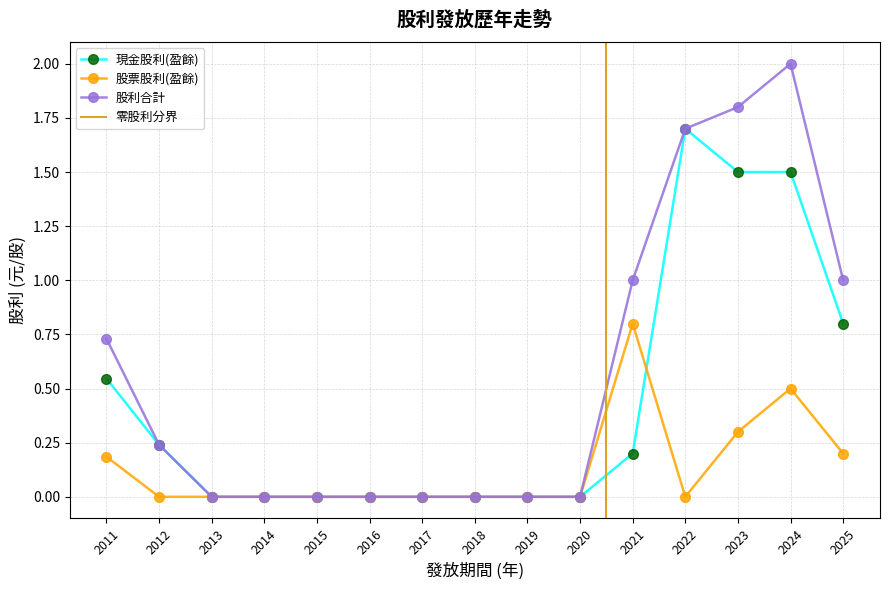

Rank the series by their maximum value, from lowest to highest.

股票股利(盈餘), 現金股利(盈餘), 股利合計